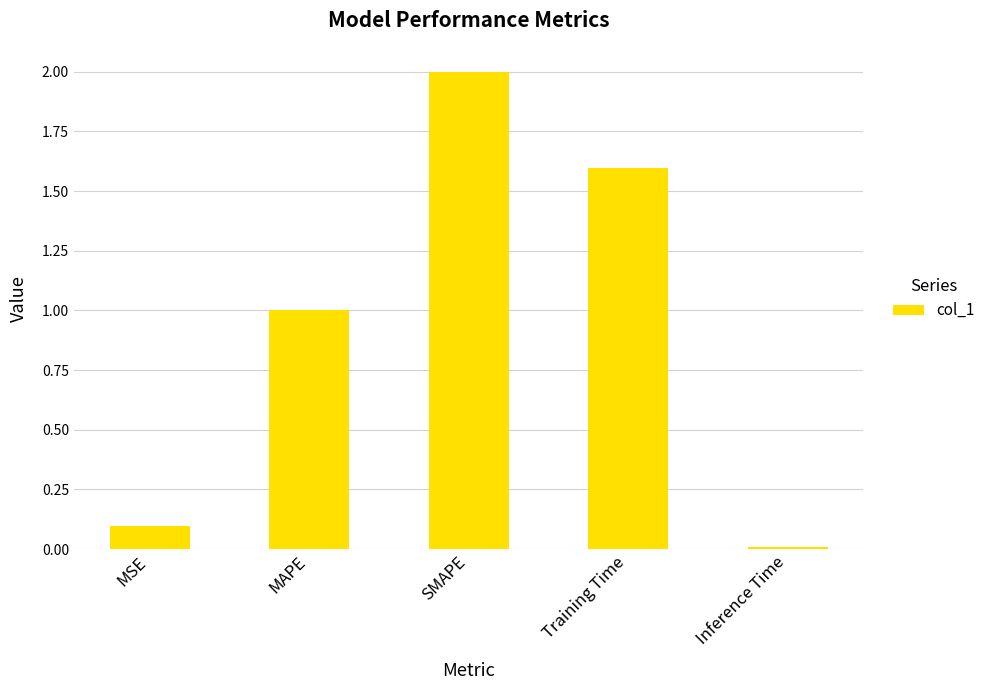

What position from the right is MAPE?

4